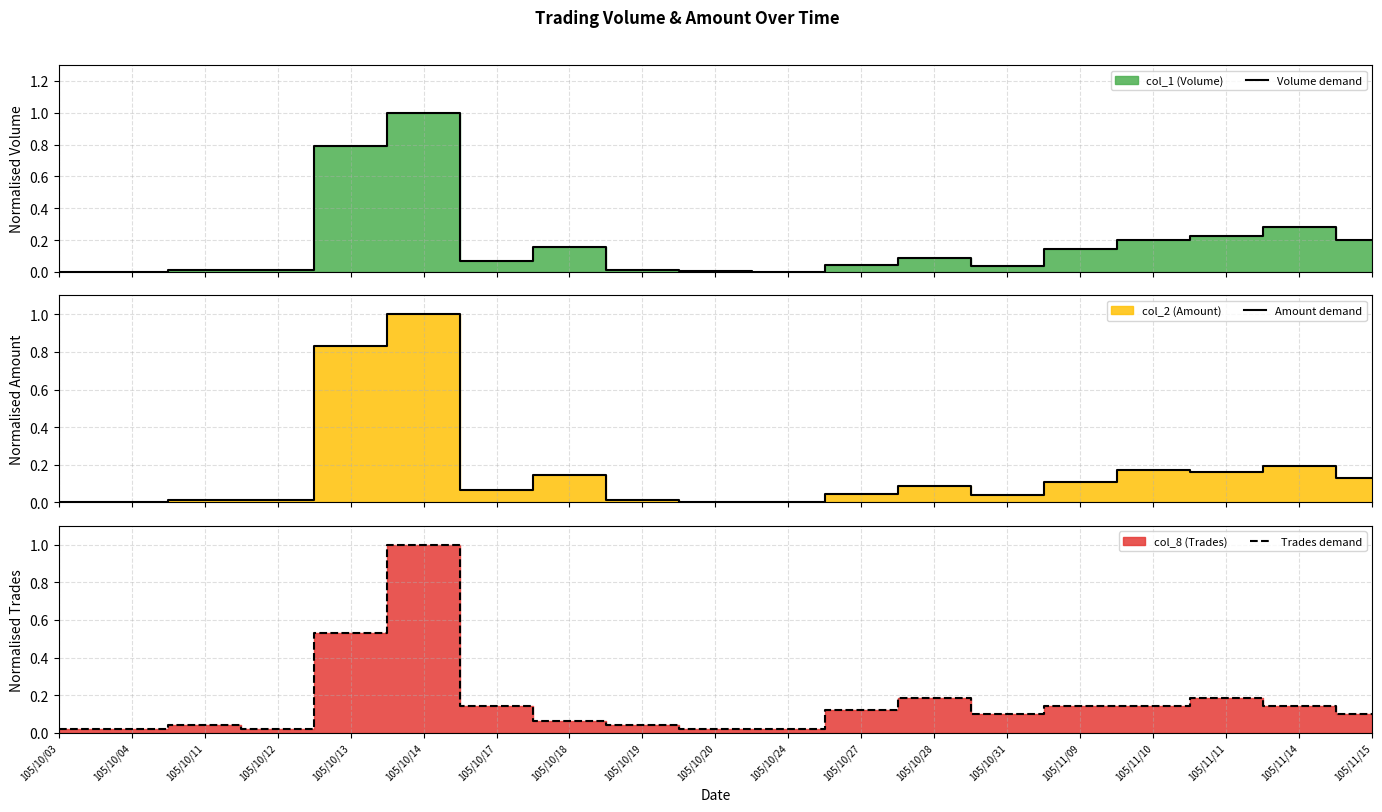

Reading left to right, extract all data points from this chart.

Volume demand: 0.0	0.0	0.0	0.0	0.8	1.0	0.1	0.2	0.0	0.0	0.0	0.0	0.1	0.0	0.1	0.2	0.2	0.3	0.2
Amount demand: 0.0	0.0	0.0	0.0	0.8	1.0	0.1	0.1	0.0	0.0	0.0	0.0	0.1	0.0	0.1	0.2	0.2	0.2	0.1
Trades demand: 0.0	0.0	0.0	0.0	0.5	1.0	0.1	0.1	0.0	0.0	0.0	0.1	0.2	0.1	0.1	0.1	0.2	0.1	0.1